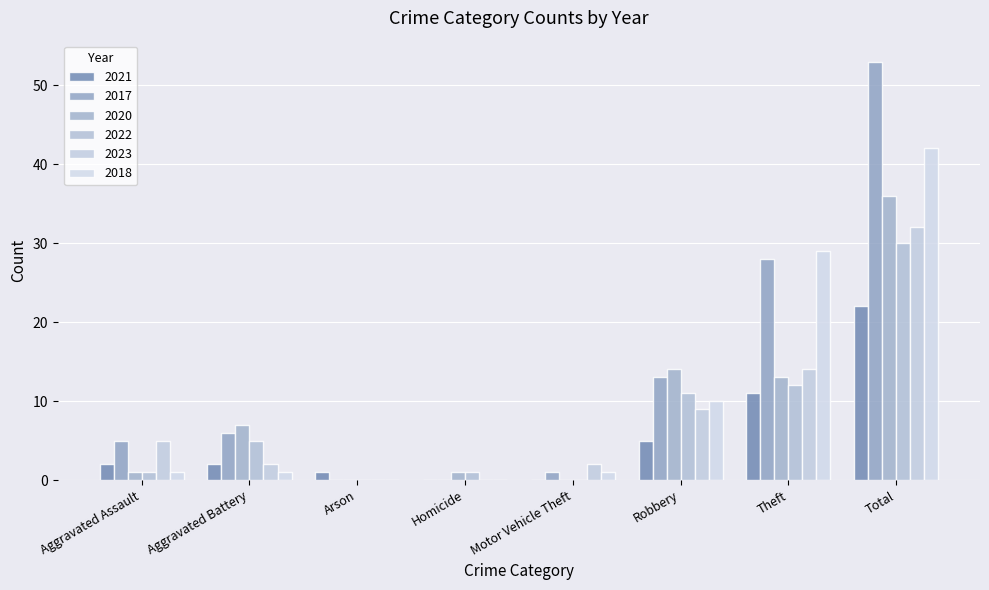

Does the chart contain stacked bars?

No